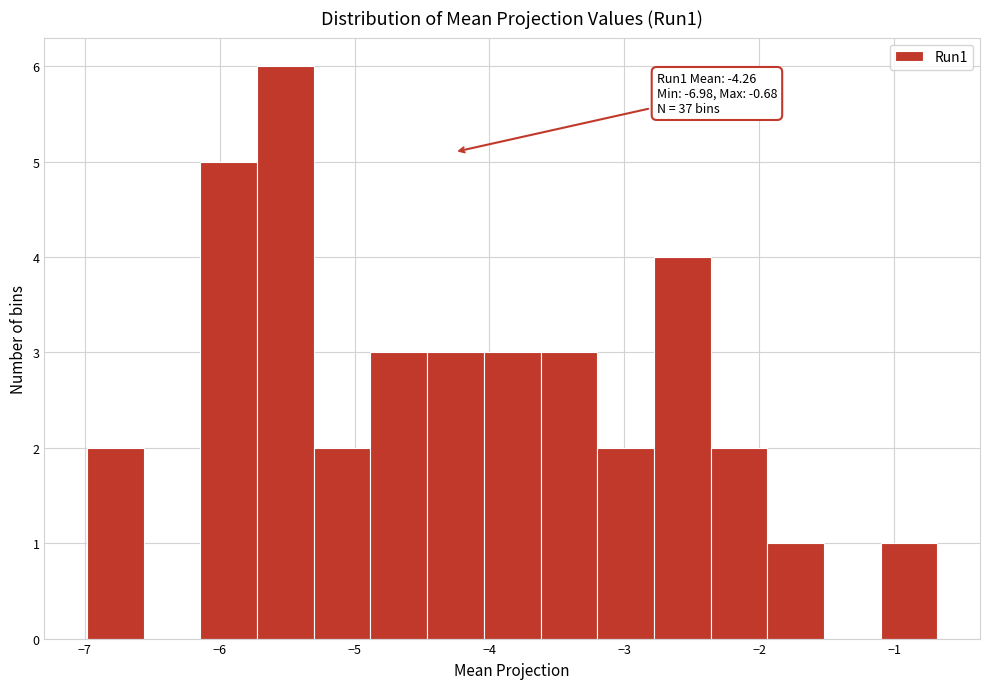

Over which range of the x-axis is the bar tallest?

-5.7 to -5.3